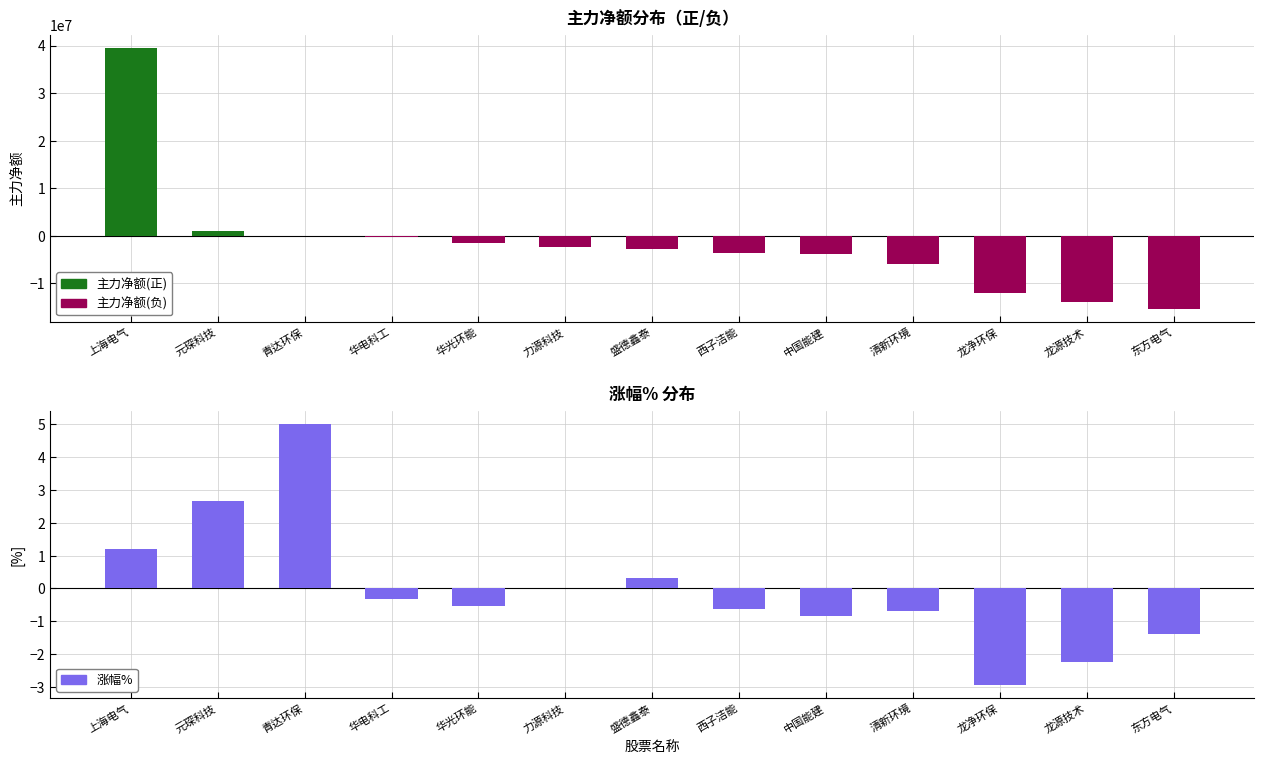

List the series in order of their peak value, lowest first.

主力净额(负), 涨幅%, 主力净额(正)